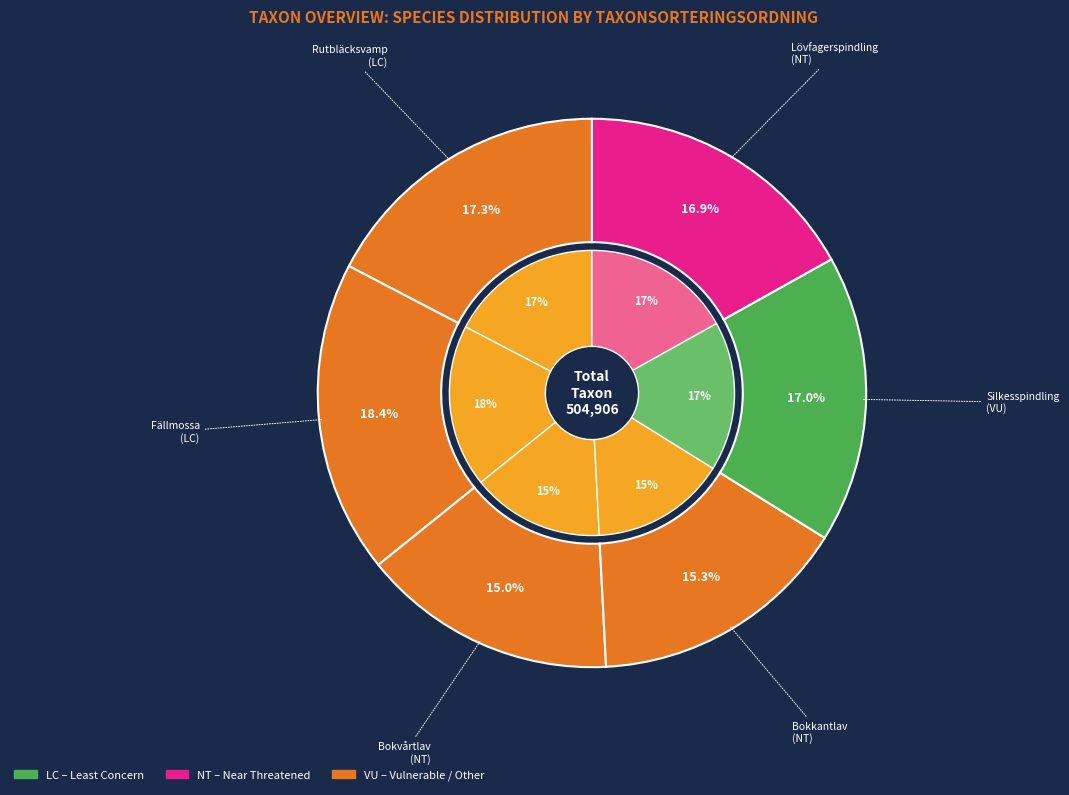

Does any single category account for the majority?

No